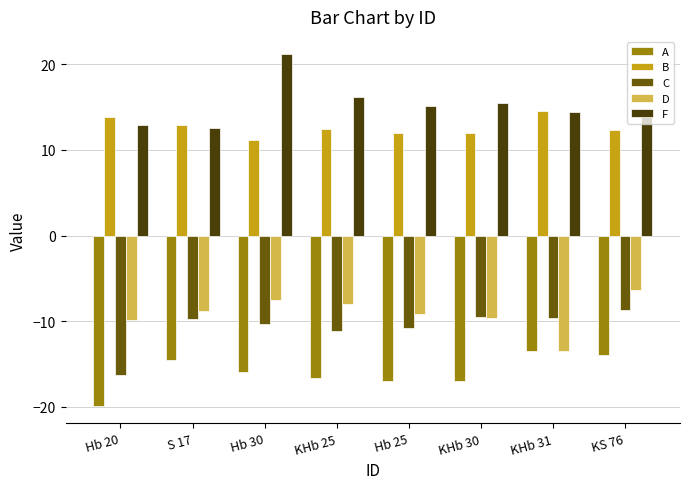

Which series has the largest range (max minus min)?

F